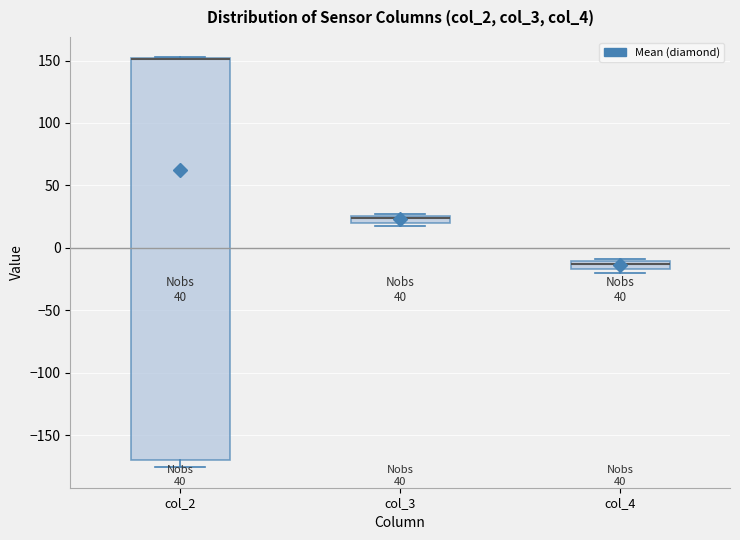

Where is the lower edge of the box for col_3 on the y-axis? The values are not printed on the chart, so give them approximately, as read against the axis.

20